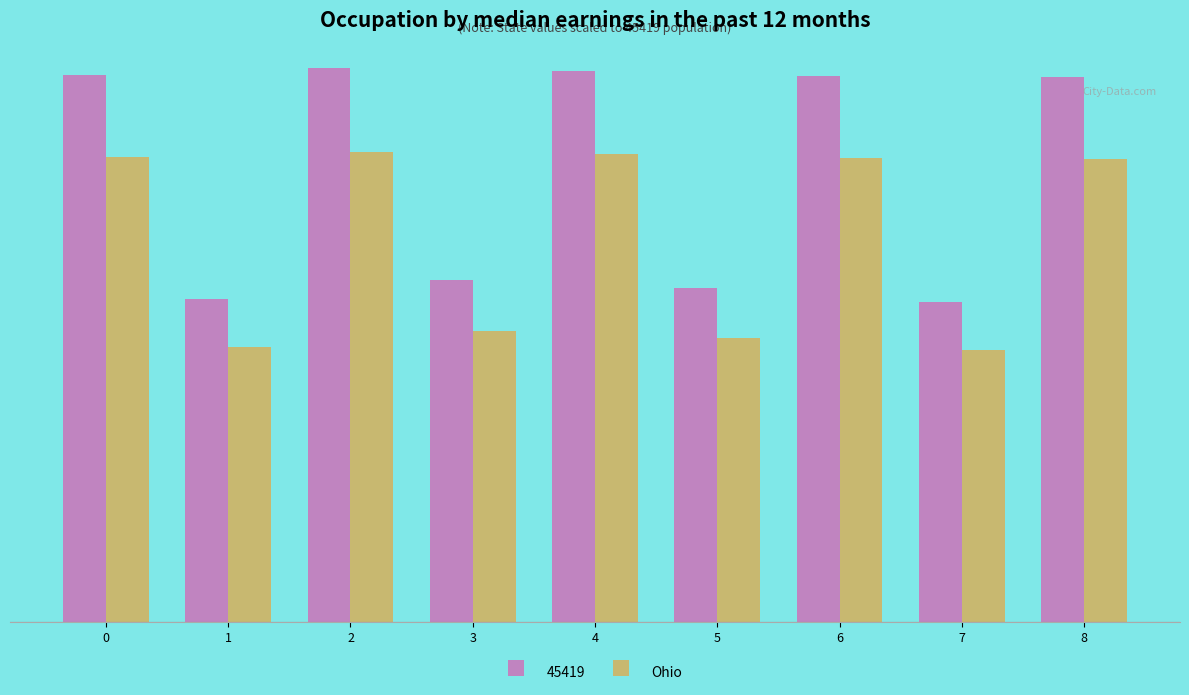

What is the greatest value displayed?

2.1